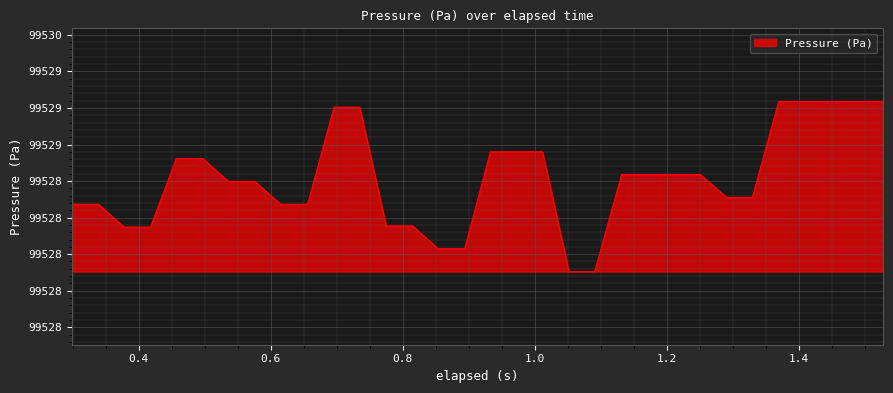

Does the chart have visible grid lines?

Yes